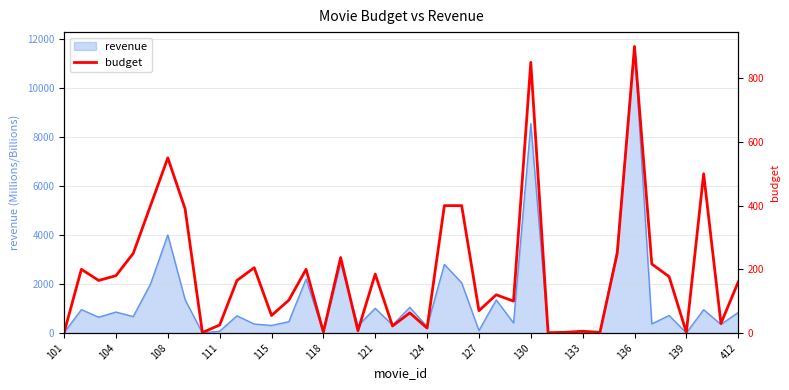

What is the difference between the maximum and minimum values?

899.0